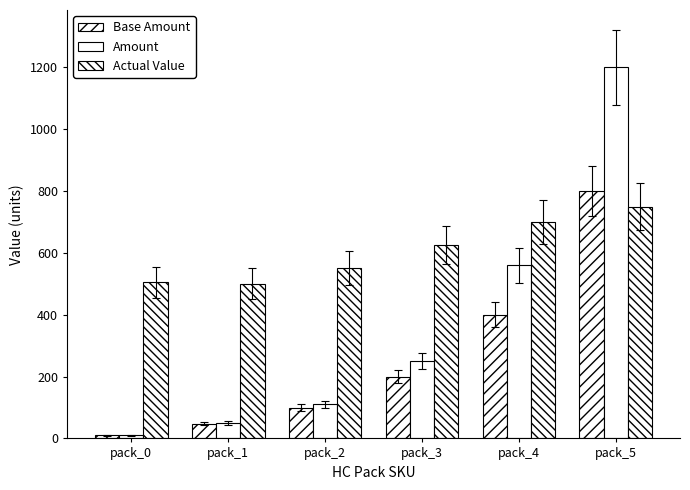

What is the value of the Actual Value bar at the 3rd from the left?

550.5